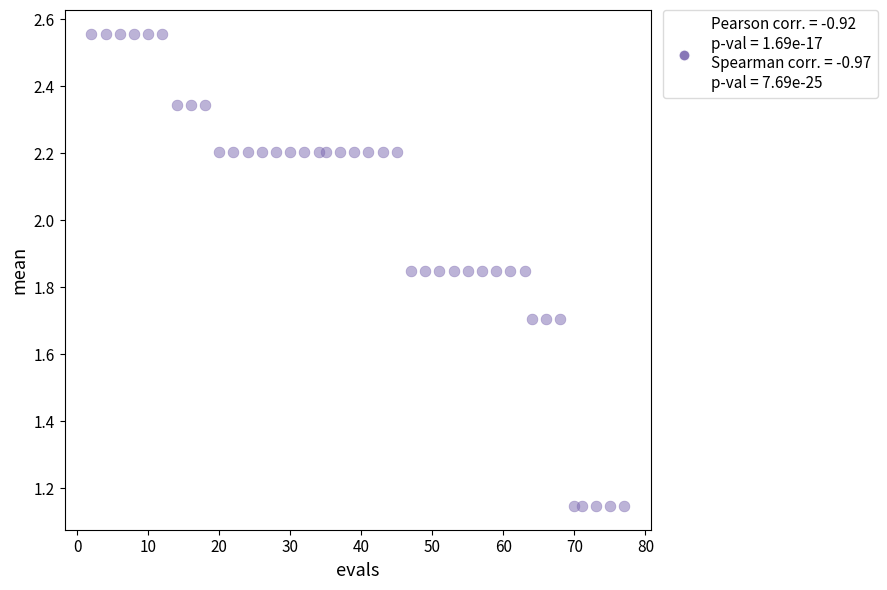

What is the range of Y values (max minus min)?

1.4